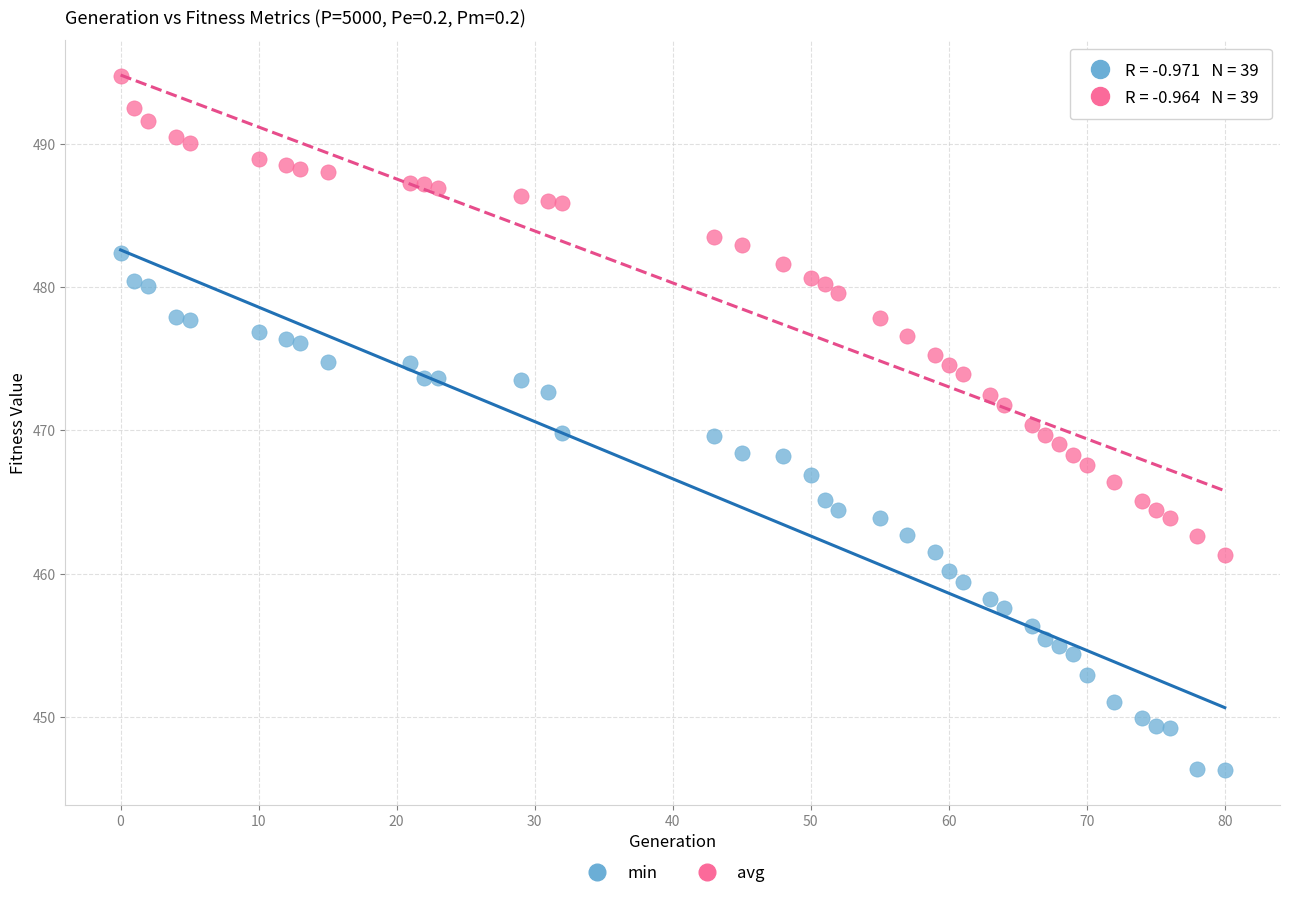

Across all data points, what is the range of X values (max minus min)?

80.0